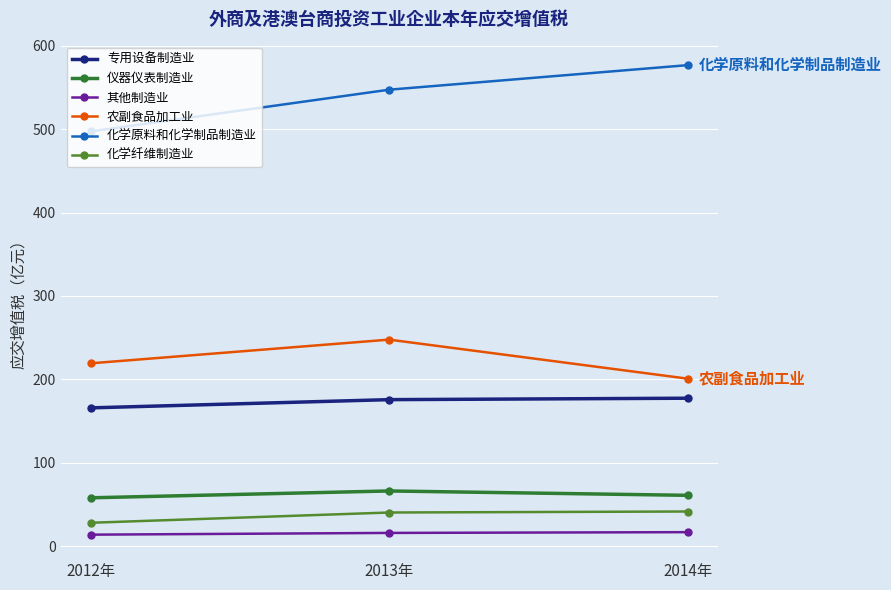

What is the highest value of the 农副食品加工业 series?

247.6